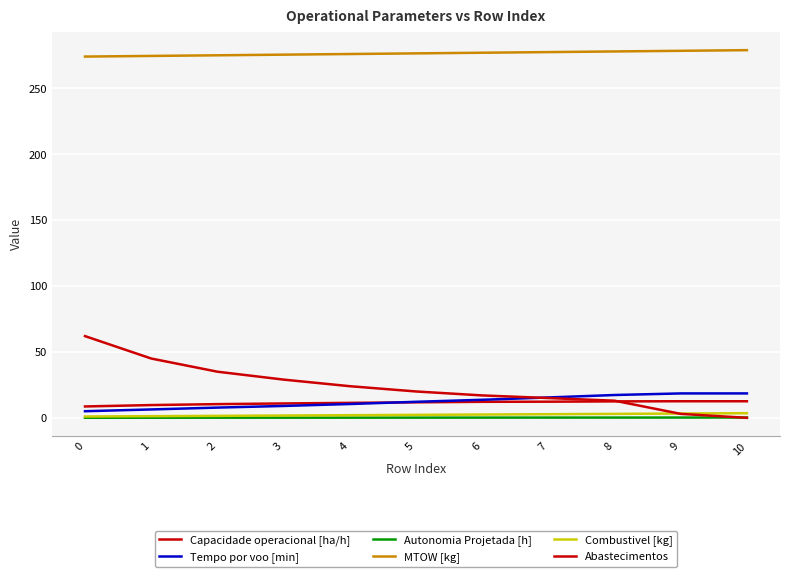

How many lines are shown in the chart?

6